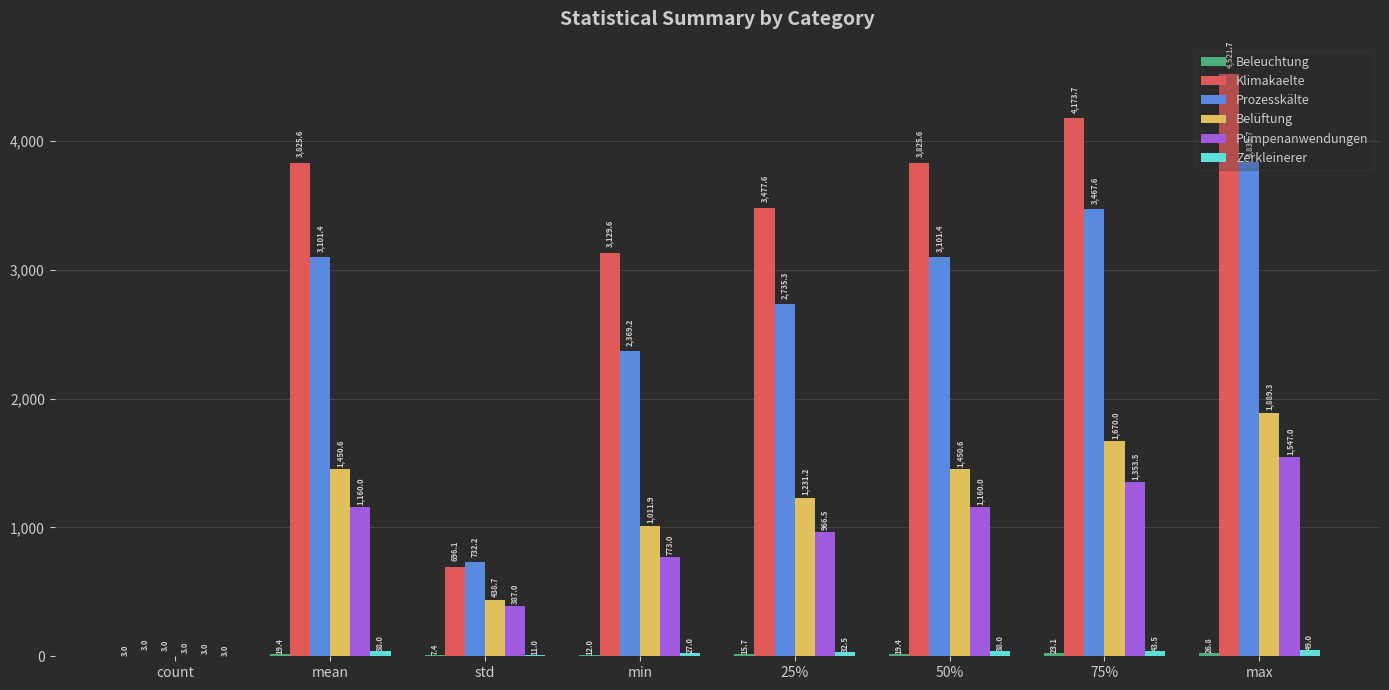

The value of Prozesskälte at count is 3.0. True or false?

True